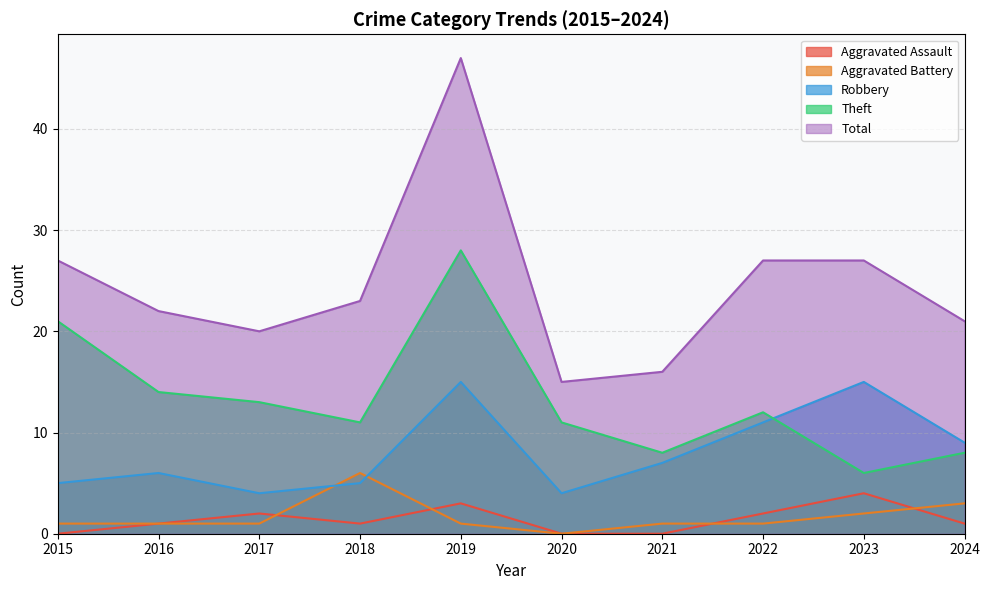

Which series ends up on top after the final intersection of Robbery and Aggravated Battery?

Robbery